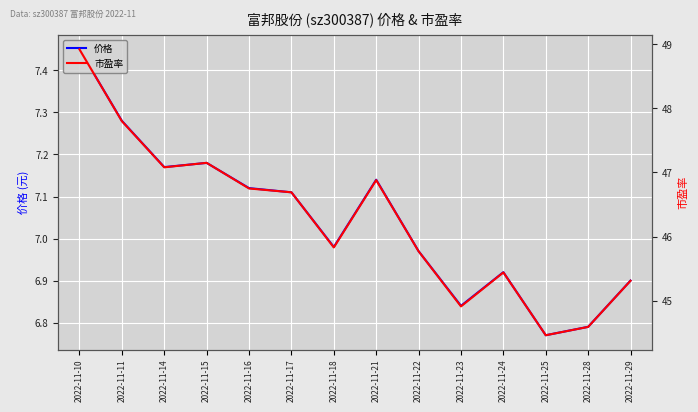

At which label is 市盈率 closest to 46?

2022-11-18